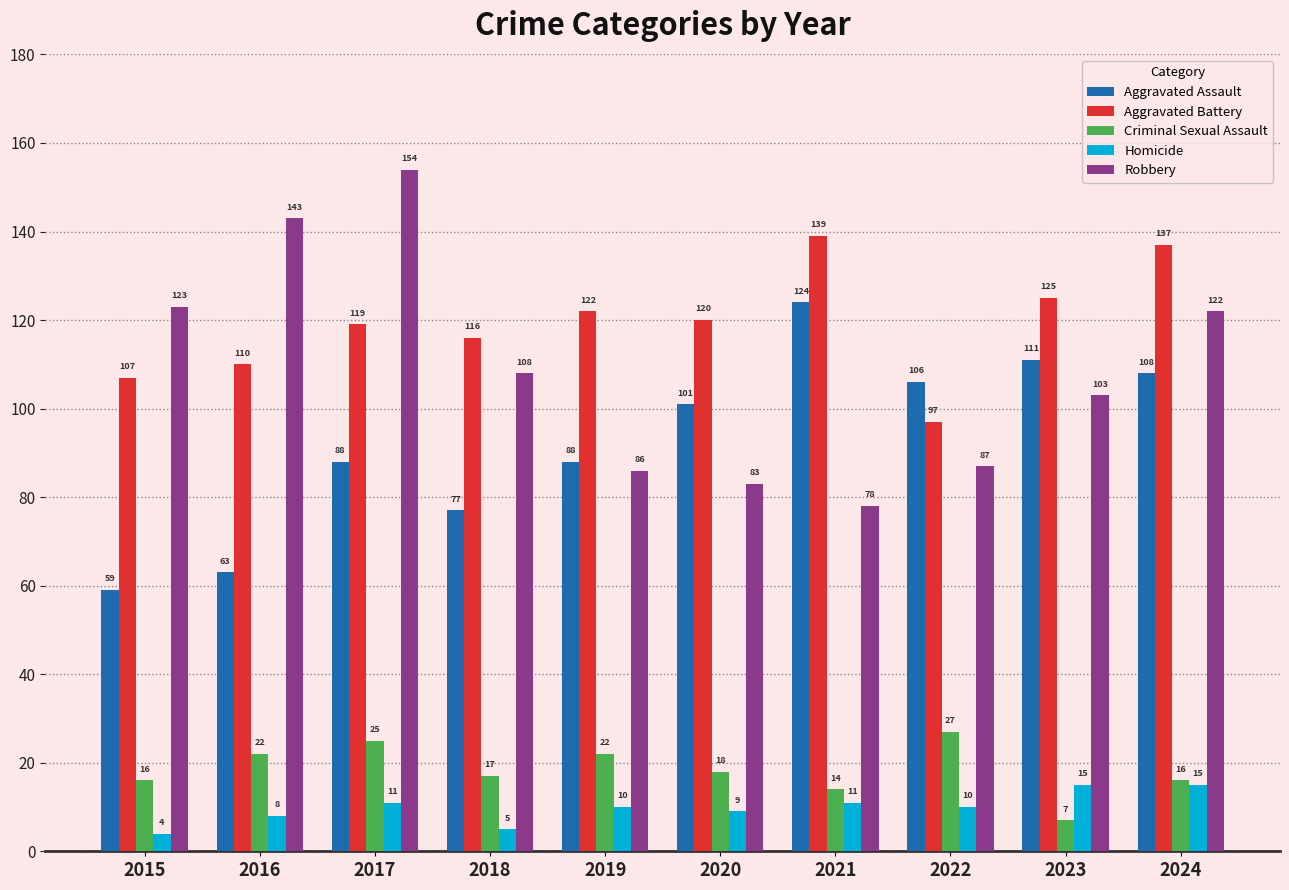

What is the average value of the Robbery series?

109